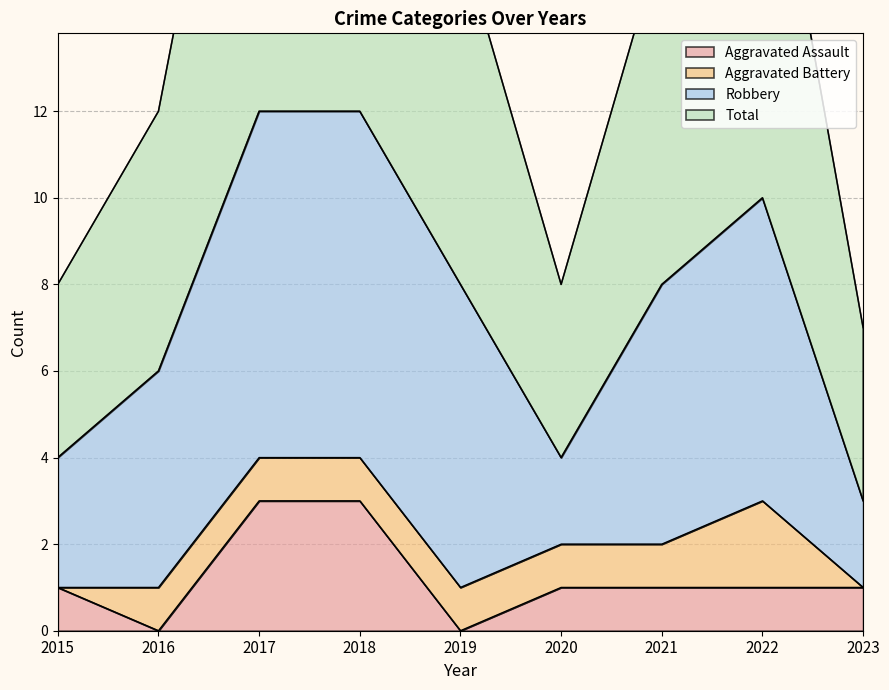

Which series has the widest spread of values?

Total